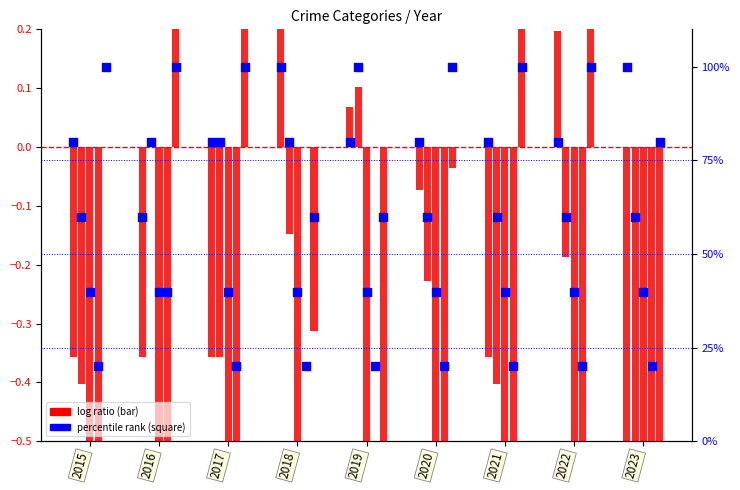

Between 2023 and 2022, which is larger?

2023